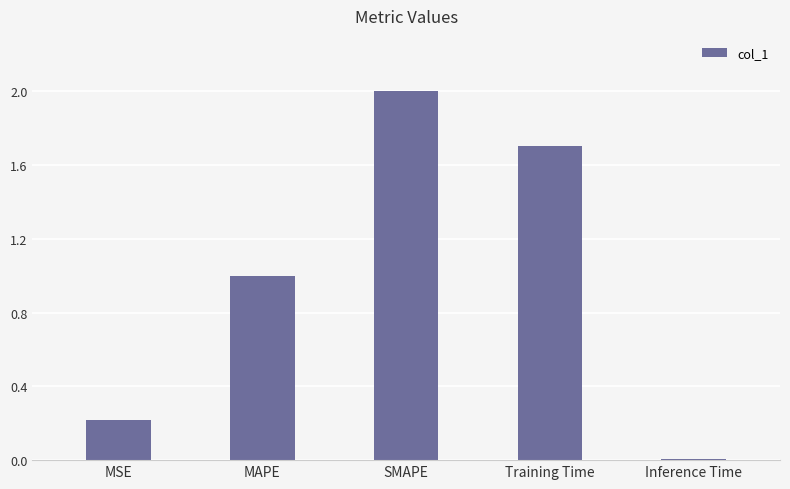

The chart shows a value of 0.0 at Inference Time. True or false?

True